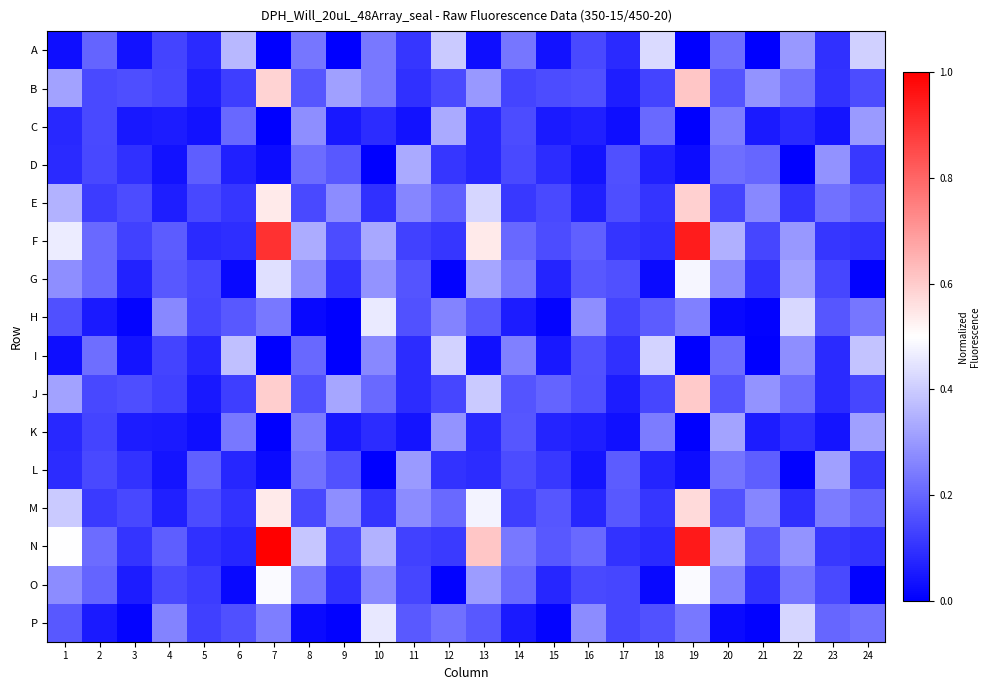

What is the spread (max minus min) of values at 17?

0.2